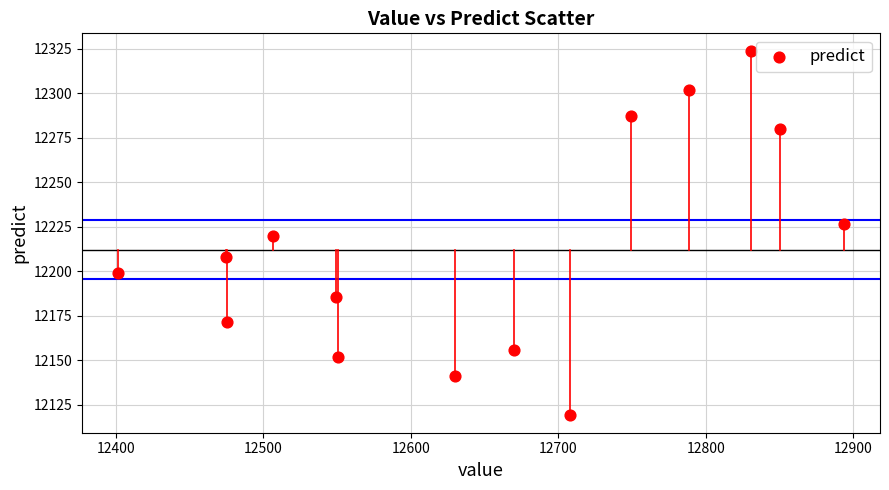

What is the range of Y values (max minus min)?

203.9